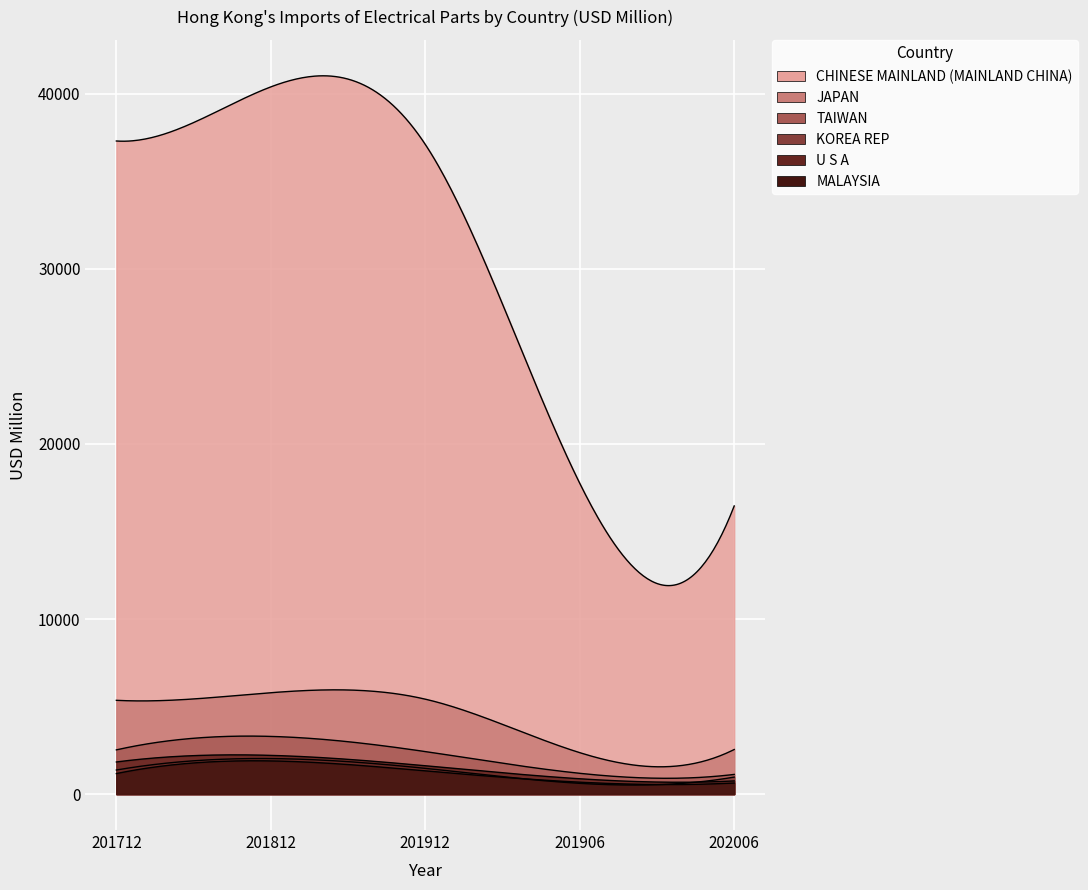

At which label is JAPAN closest to 4079?

201712